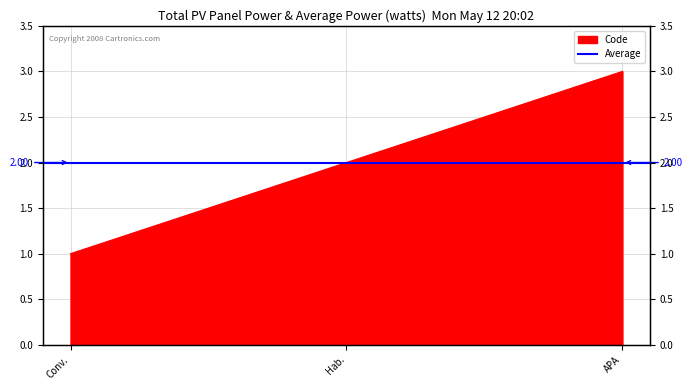

Where is the data nearest to the value 2?

Hab.